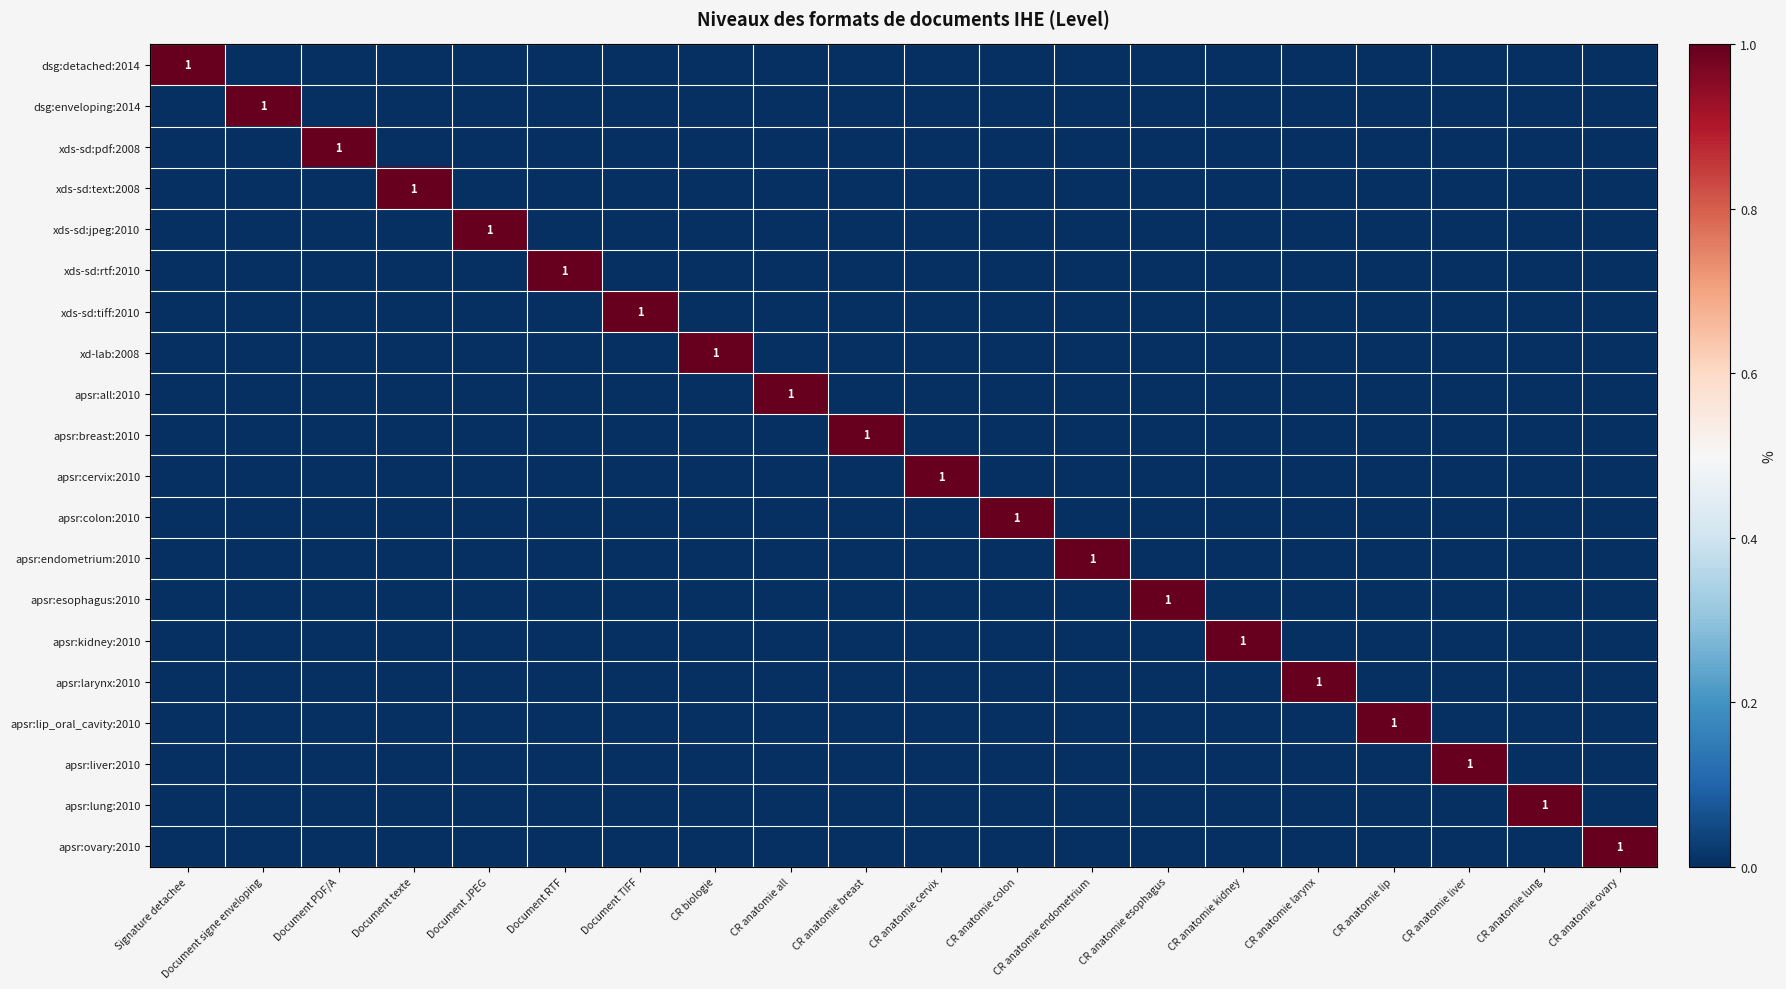

How many values in apsr:cervix:2010 are above zero?

1